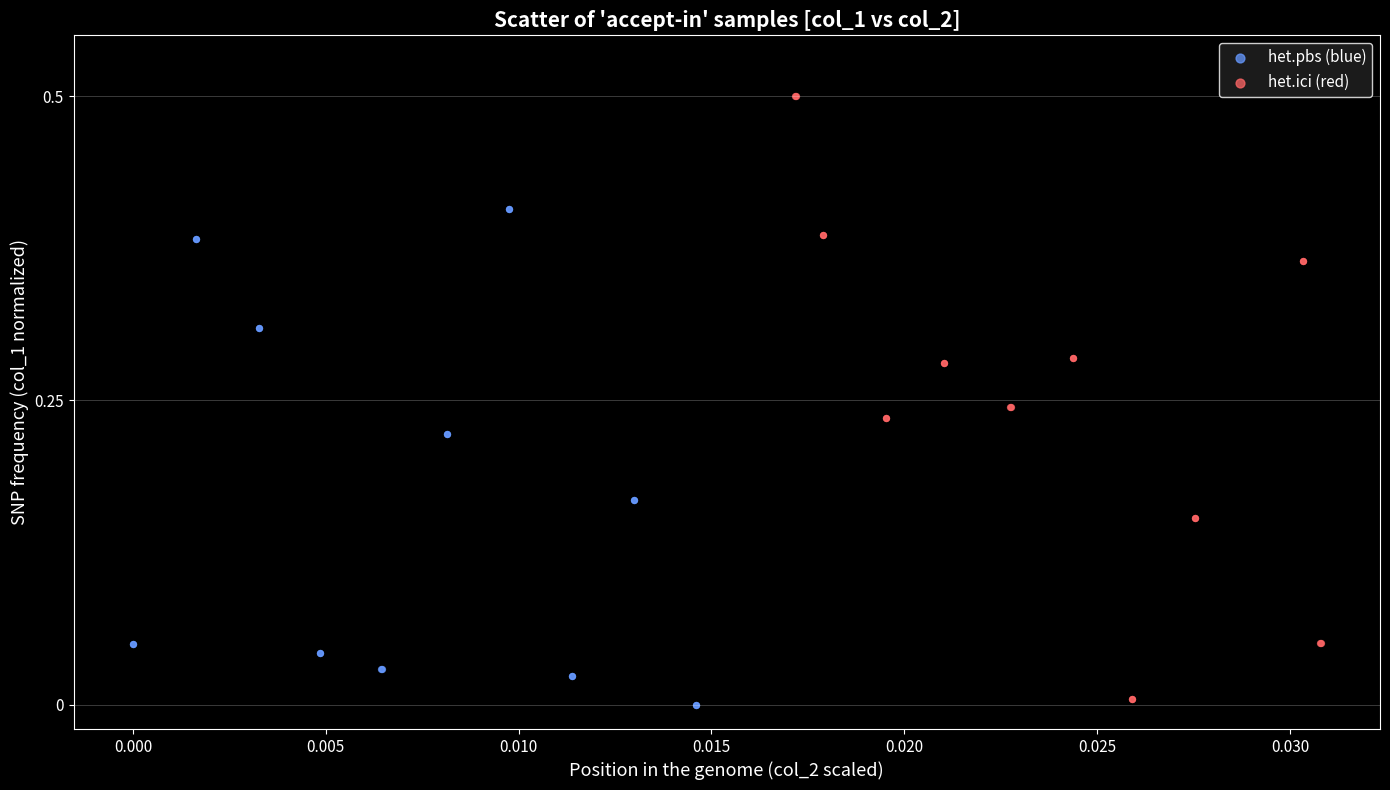

Which series contains the highest Y value?

het.ici (red)